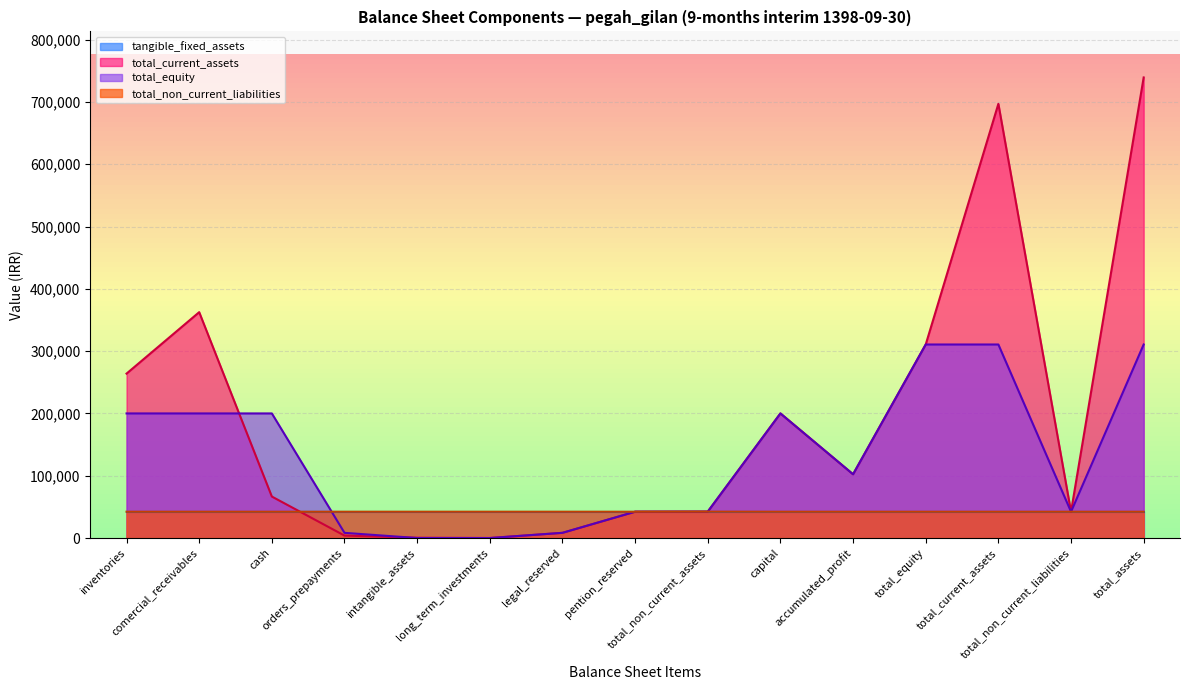

What is the greatest value displayed?

739318